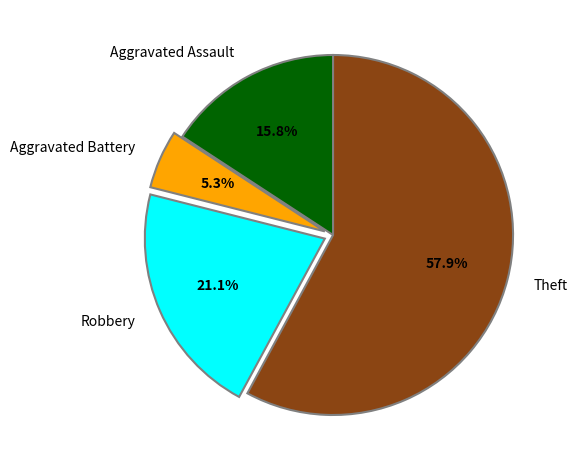

True or false: Aggravated Battery accounts for 5% of the total.

True